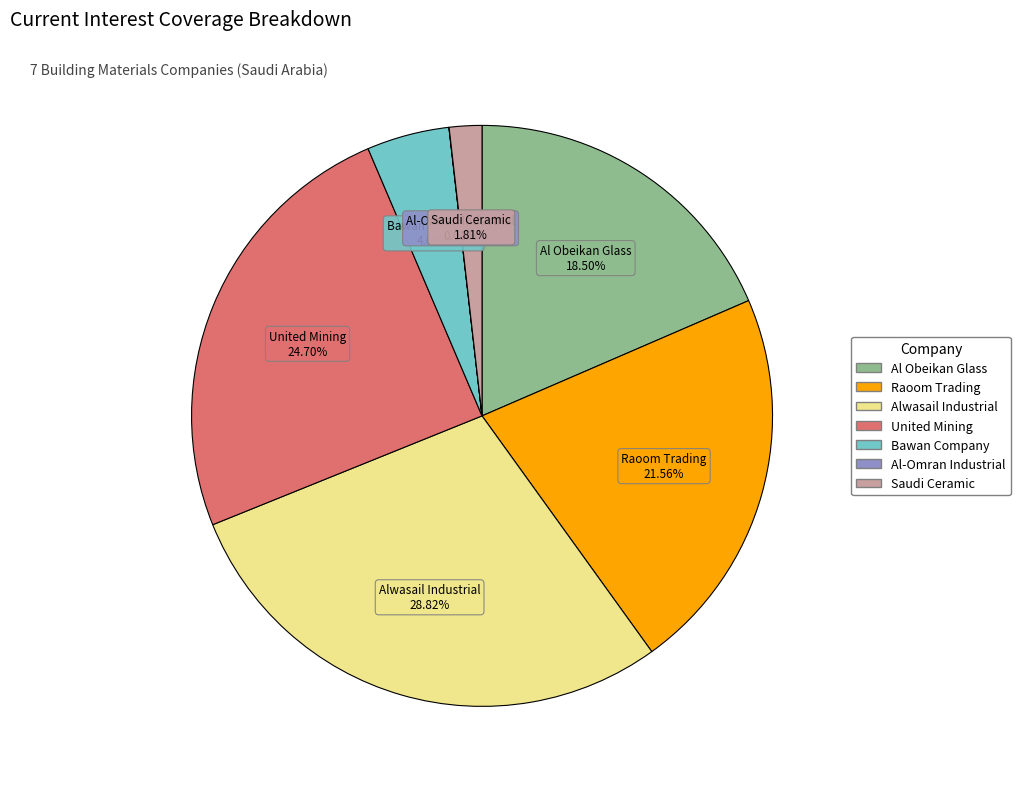

What is the largest slice in the pie chart?

Alwasail Industrial